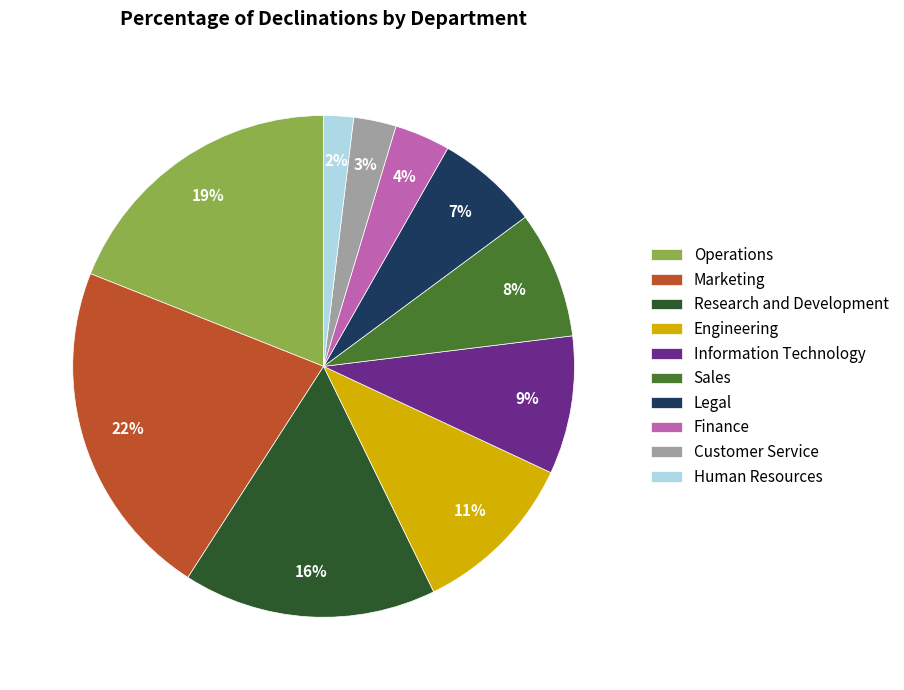

Rank the categories by value from lowest to highest.

Human Resources, Customer Service, Finance, Legal, Sales, Information Technology, Engineering, Research and Development, Operations, Marketing